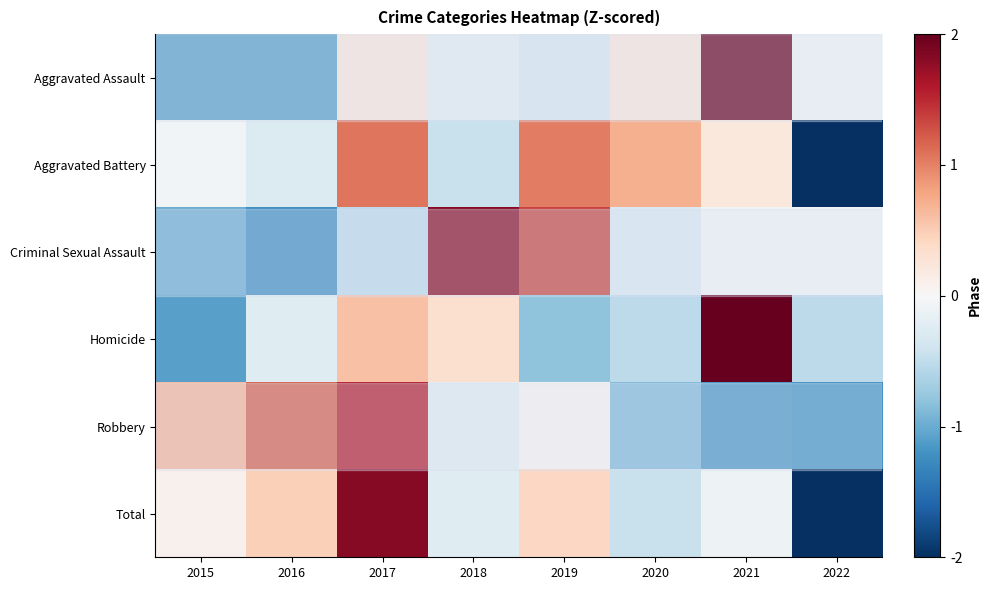

What is the difference between the highest and lowest values at 2019?

2.2